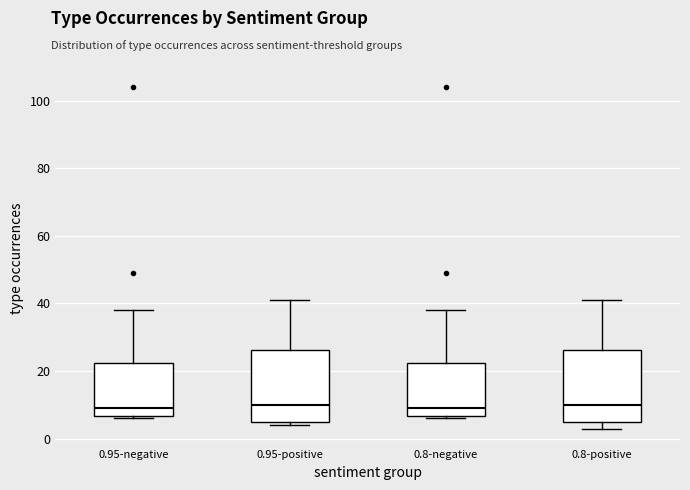

Reading left to right, transcribe this box plot: for each box, give where its median line is, the range the box spans, and where its two whiskers end, as read against the y-axis. The values are not printed on the chart, so give them approximately, as read against the axis.

0.95-negative: median 10, box 6 to 22, whiskers 6 (just below the box's lower edge) to 38
0.95-positive: median 10, box 6 to 26, whiskers 4 to 42
0.8-negative: median 10, box 6 to 22, whiskers 6 (just below the box's lower edge) to 38
0.8-positive: median 10, box 6 to 26, whiskers 4 to 42